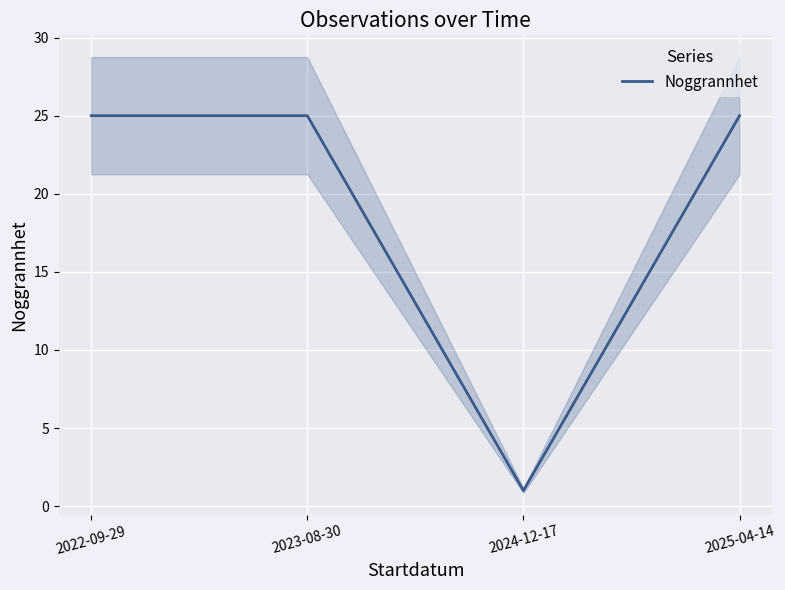

How many lines are shown in the chart?

1